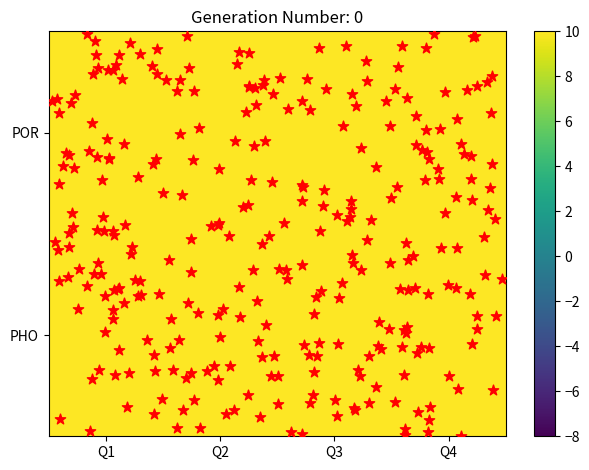

What is the spread (max minus min) of values at Q4?

4